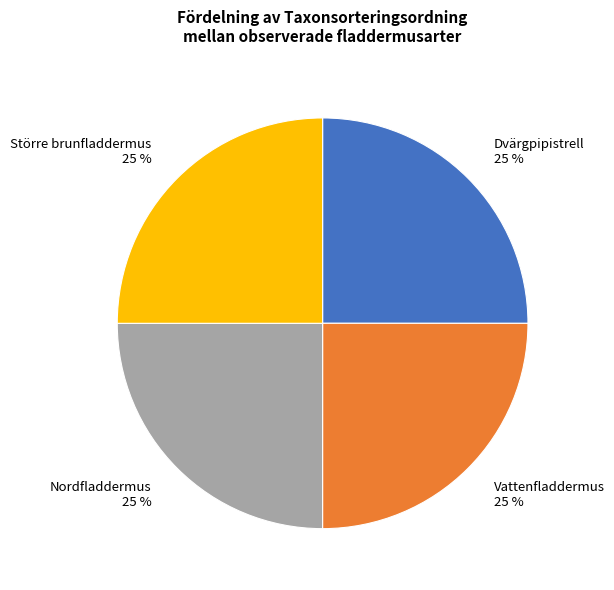

True or false: Större brunfladdermus 25 % accounts for 37% of the total.

False